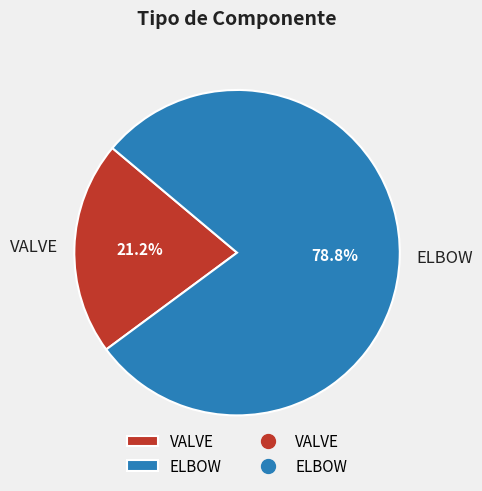

To the nearest percent, what portion does ELBOW represent?

79%